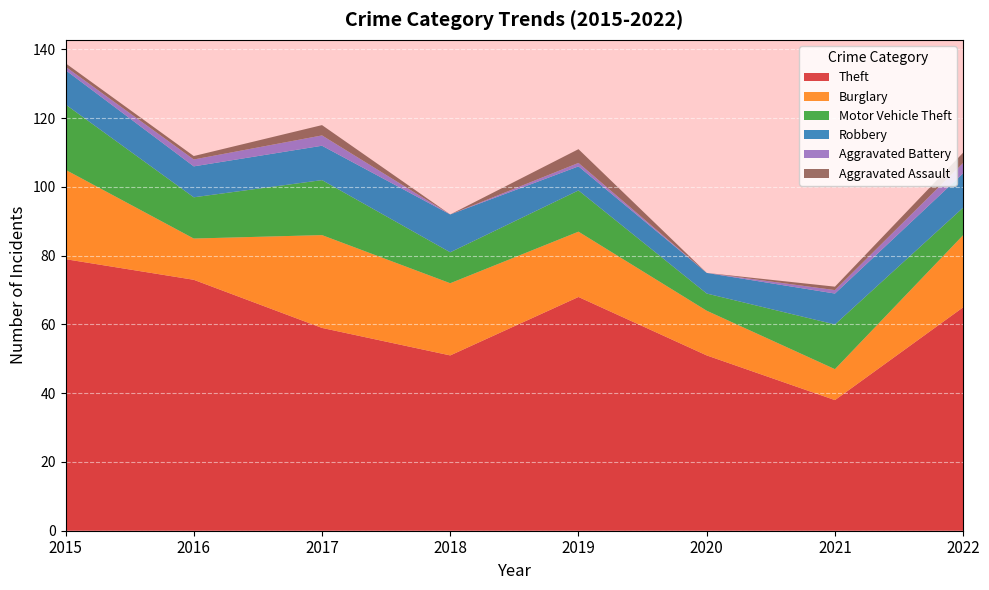

Reading right to left, what are all the values shown in this chart?

Theft: 65	38	51	68	51	59	73	79
Burglary: 21	9	13	19	21	27	12	26
Motor Vehicle Theft: 8	13	5	12	9	16	12	19
Robbery: 10	9	6	7	11	10	9	10
Aggravated Battery: 3	1	0	1	0	3	2	1
Aggravated Assault: 3	1	0	4	0	3	1	1